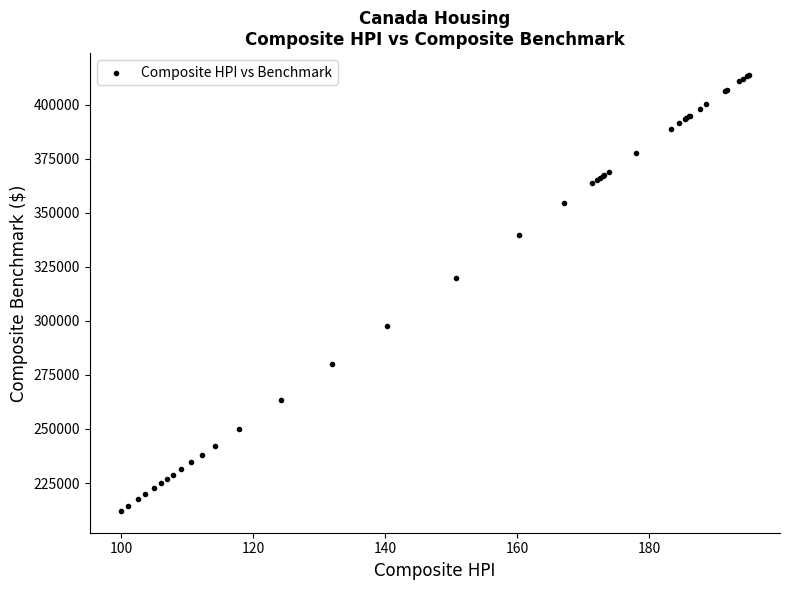

What Y value in the scatter plot is closest to 312900?

319600